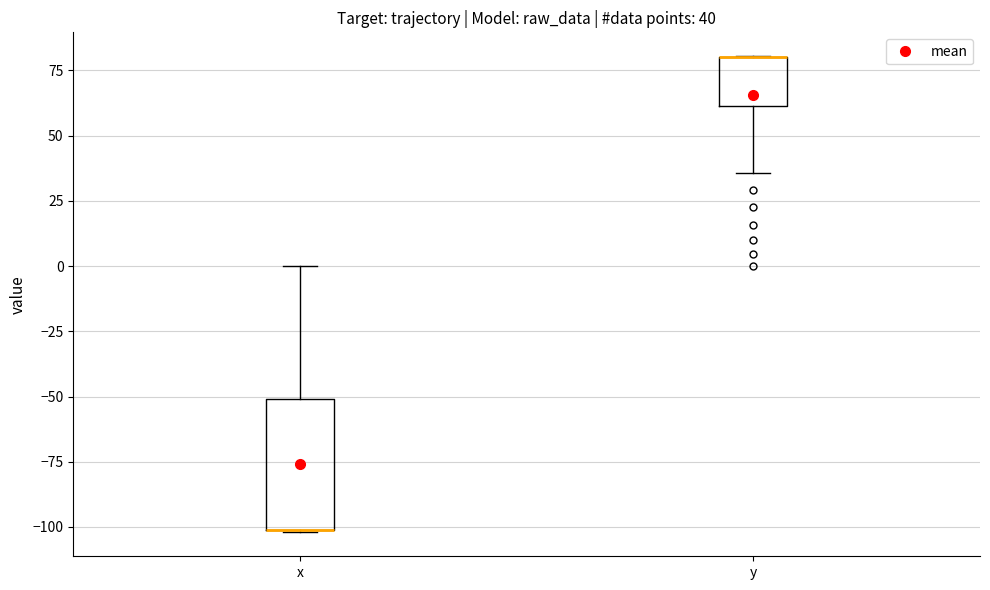

Comparing the boxes themselves (not the whiskers), which one is the tallest?

x